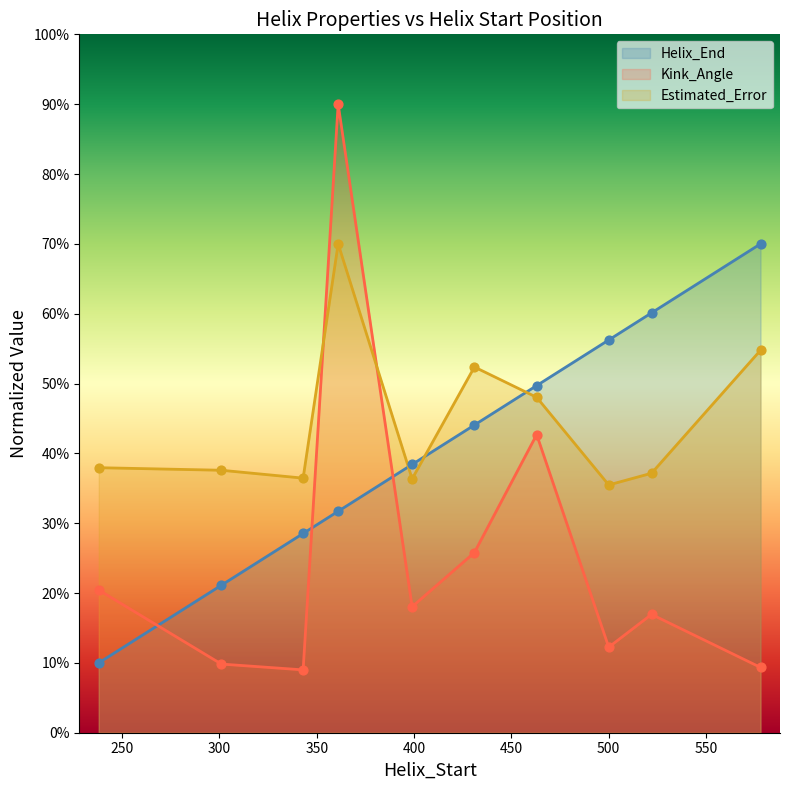

What are all the series names shown in the legend?

Helix_End, Kink_Angle, Estimated_Error